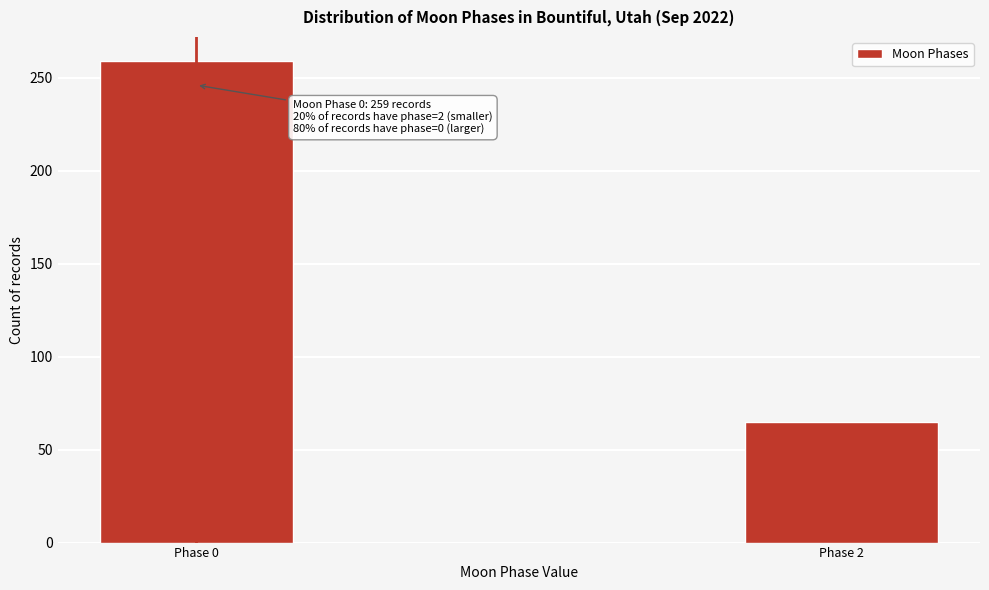

Reading left to right, extract all data points from this chart.

Phase 0=259	Phase 2=65